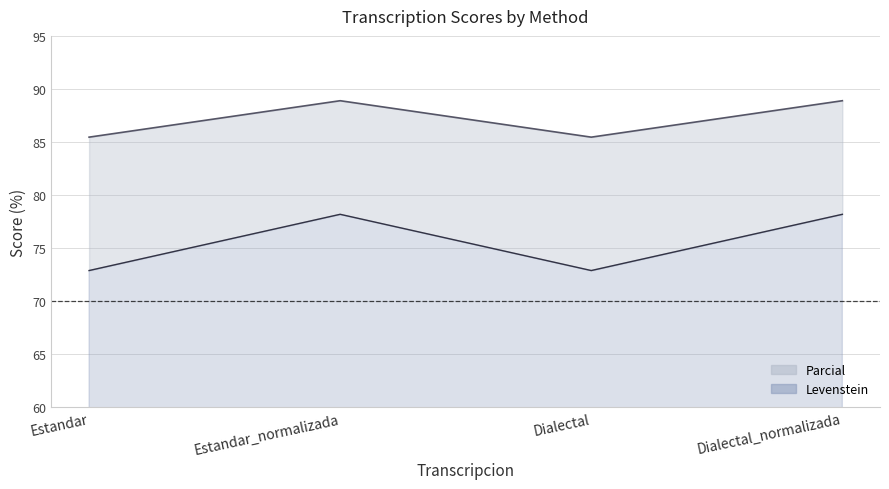

True or false: Parcial and Levenstein cross at least once.

False